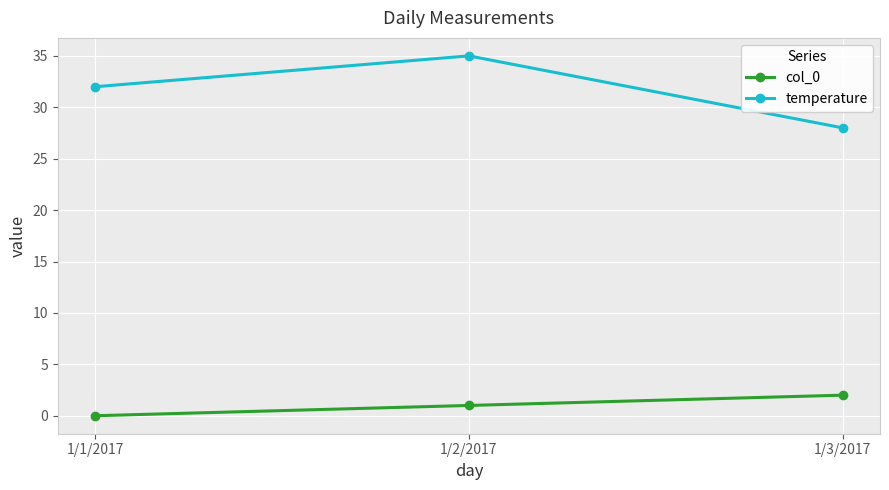

What is the total value across all series at 1/1/2017?

32